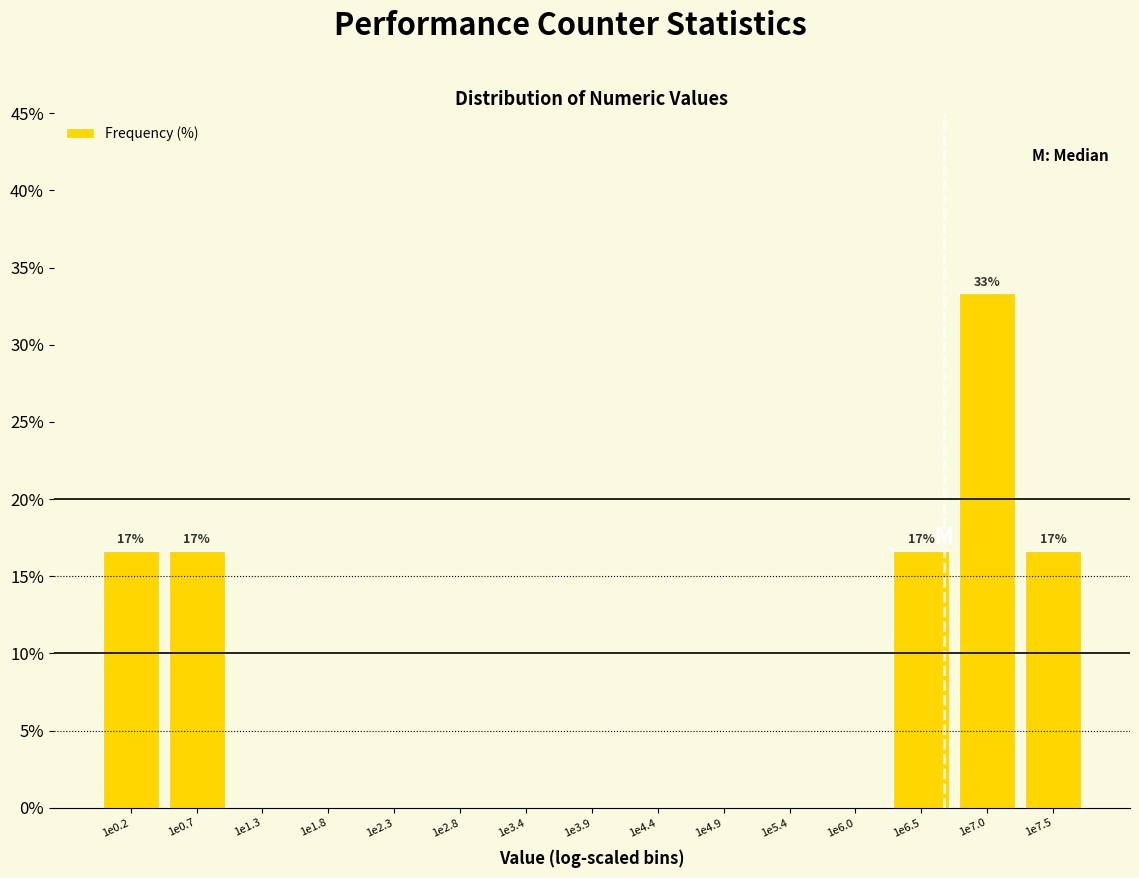

Reading left to right, list all the values displayed in this chart.

1e0.2=16.7	1e0.7=16.7	1e1.3=0.0	1e1.8=0.0	1e2.3=0.0	1e2.8=0.0	1e3.4=0.0	1e3.9=0.0	1e4.4=0.0	1e4.9=0.0	1e5.4=0.0	1e6.0=0.0	1e6.5=16.7	1e7.0=33.3	1e7.5=16.7